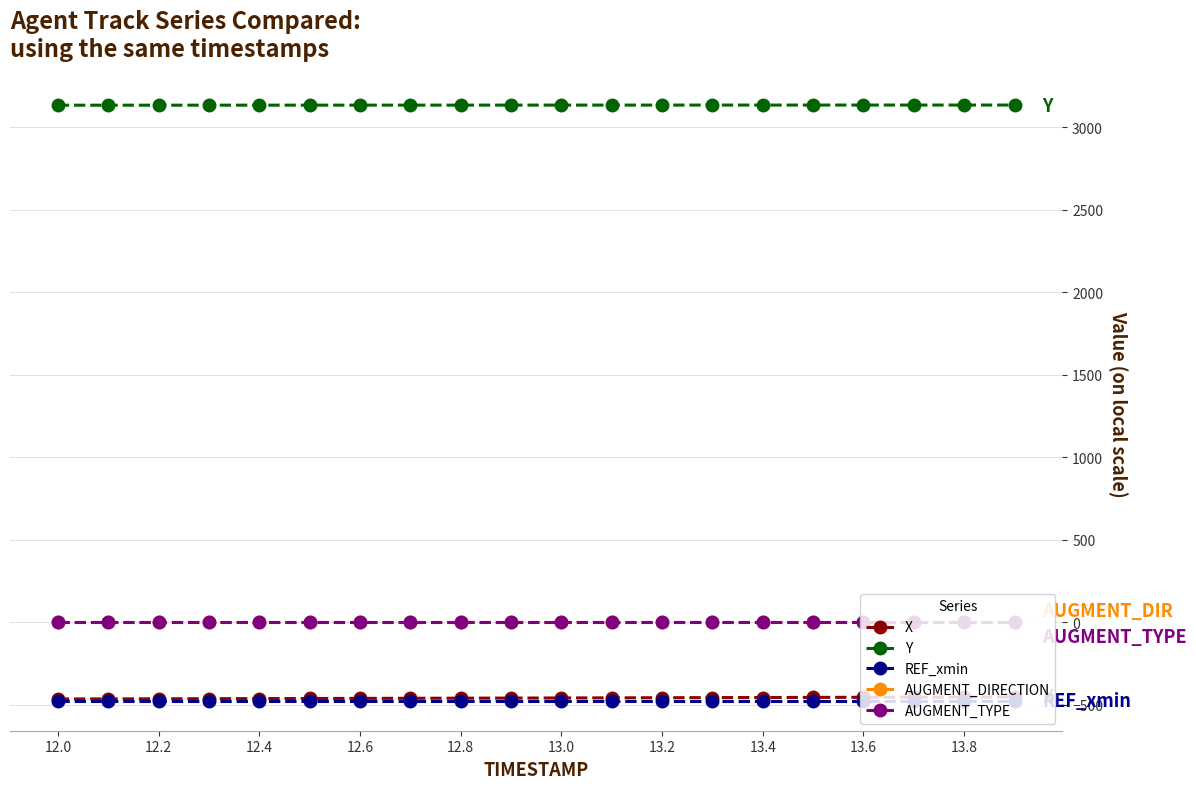

How many values in the X series are below -458?

12